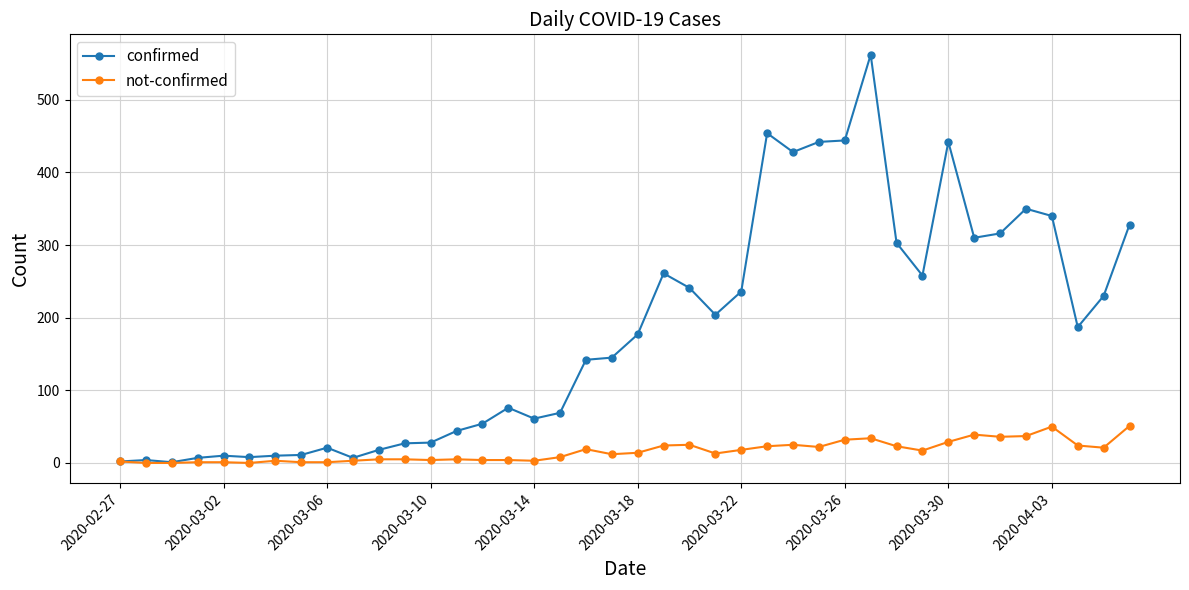

What is the average value of the confirmed series?

181